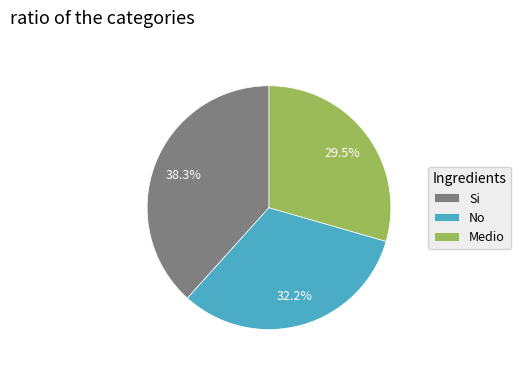

Is it true that No is 1% of the pie?

False